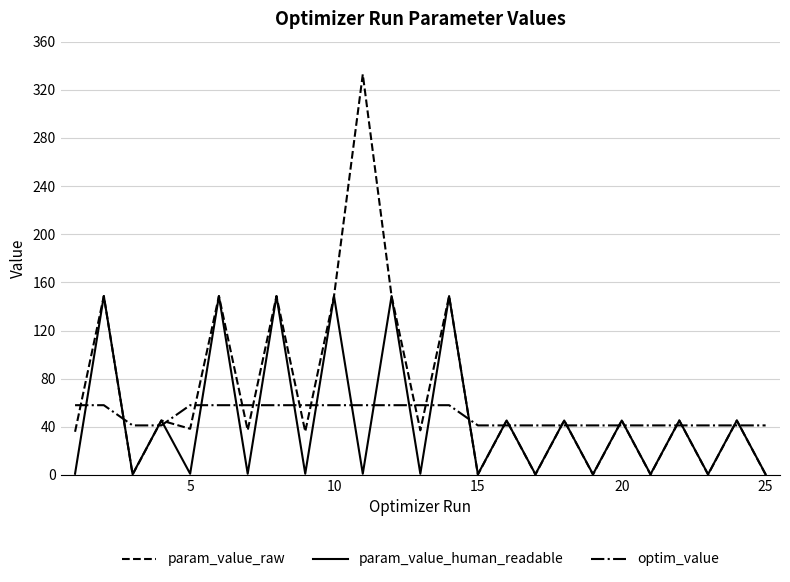

True or false: optim_value and param_value_human_readable intersect in this chart.

True